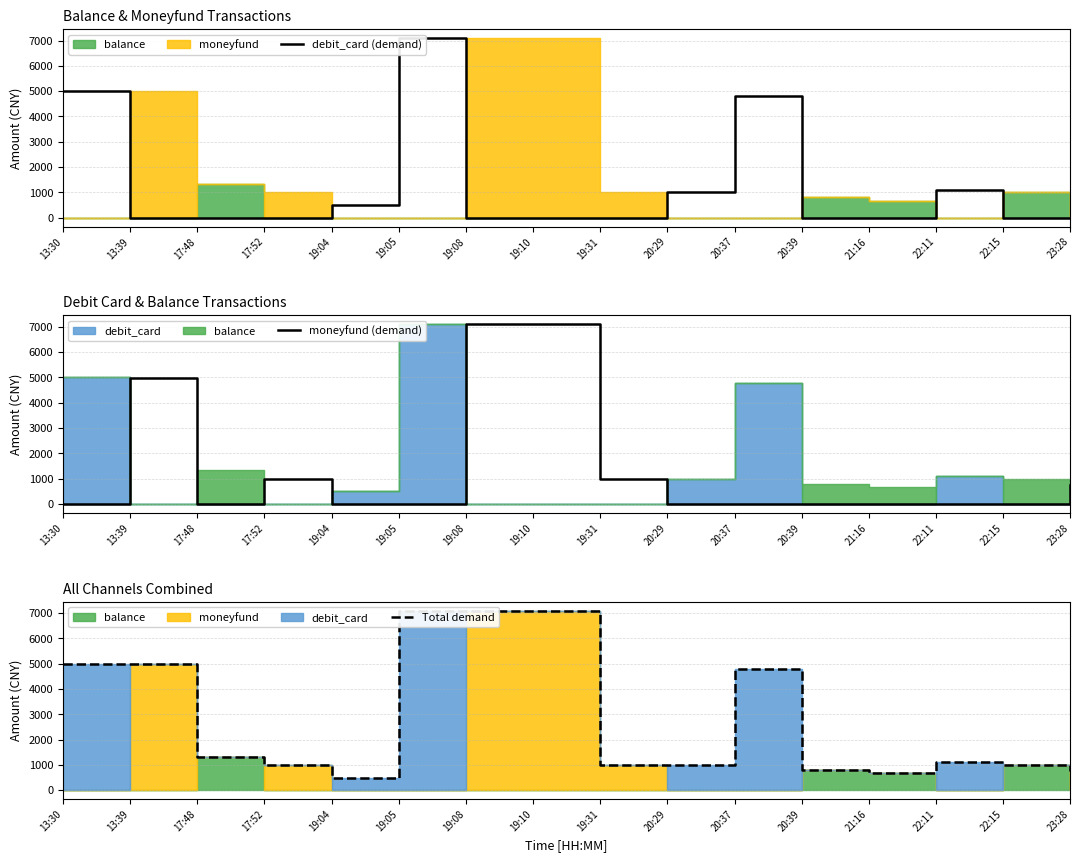

How many distinct data groups are displayed?

3